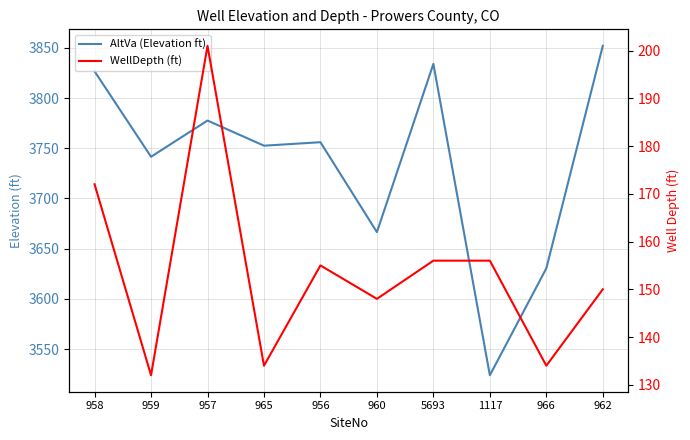

The AltVa (Elevation ft) series shows 6598.6 at 960. True or false?

False